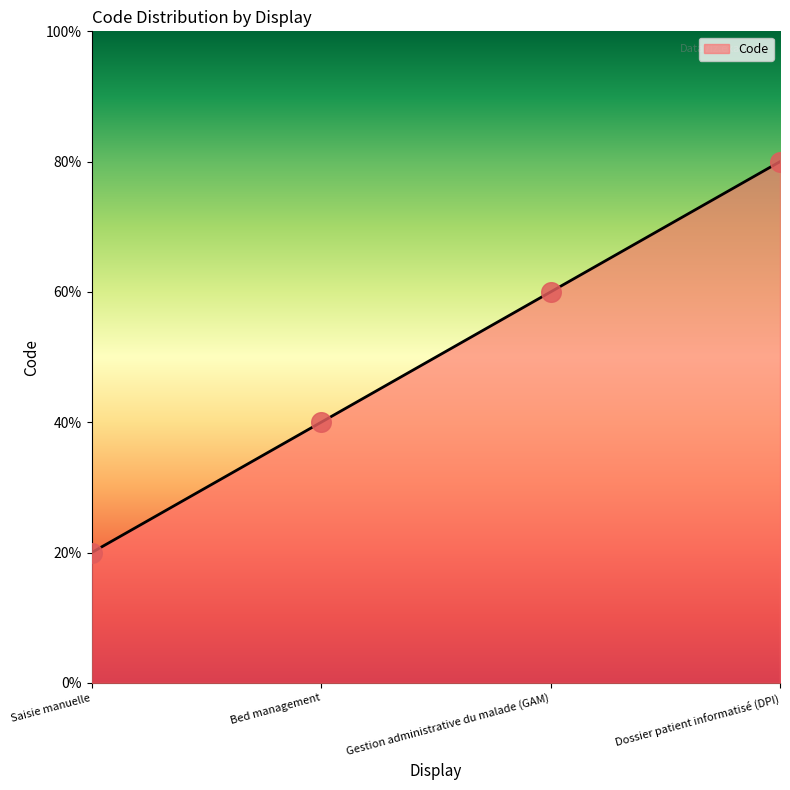

Which has a higher value, Dossier patient informatisé (DPI) or Gestion administrative du malade (GAM)?

Dossier patient informatisé (DPI)